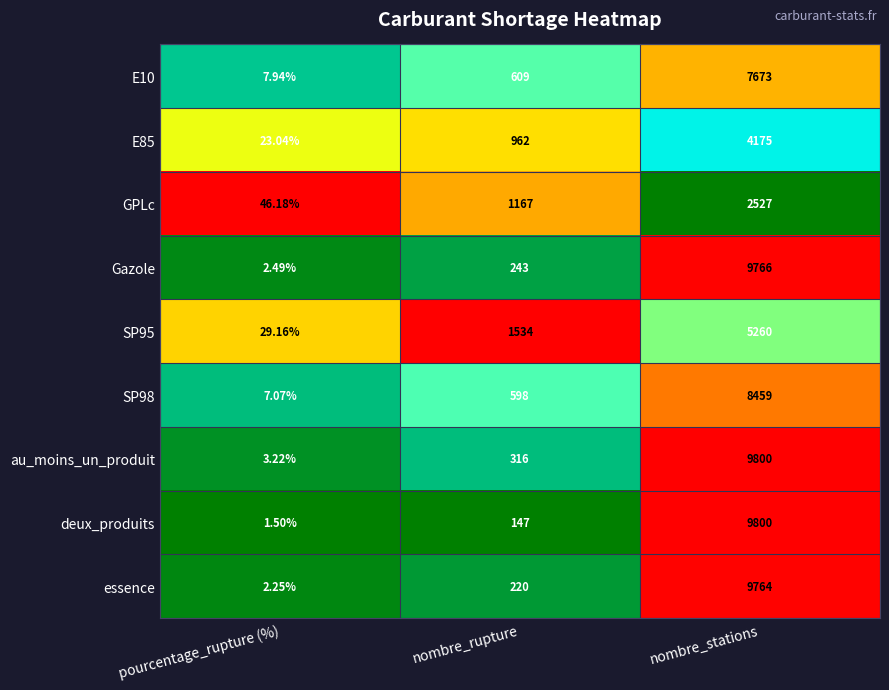

What is the total value across all series at nombre_rupture?

5796.0